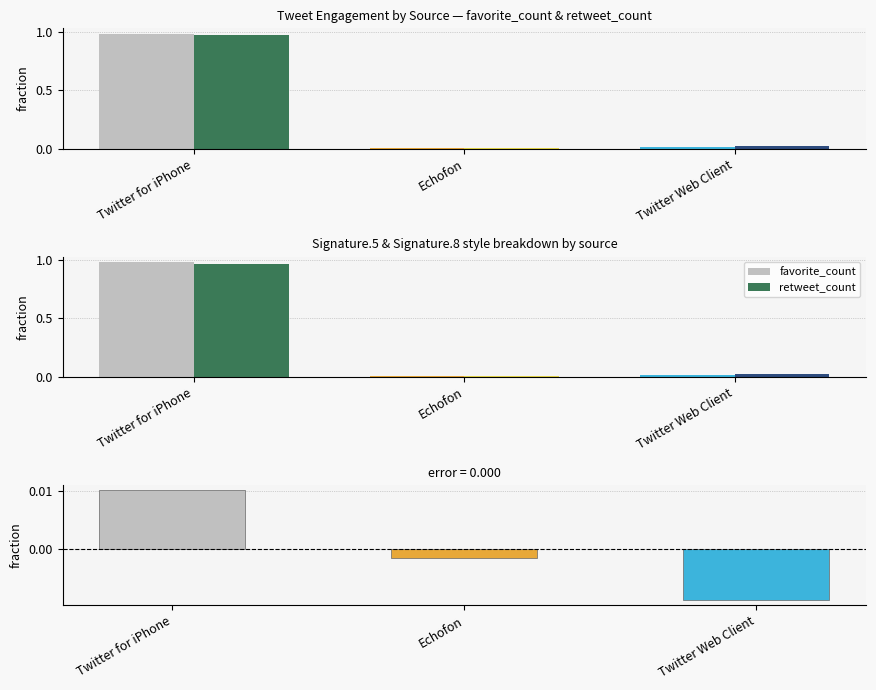

Where does the difference (fav - rt fraction) series first go above 0?

Twitter for iPhone